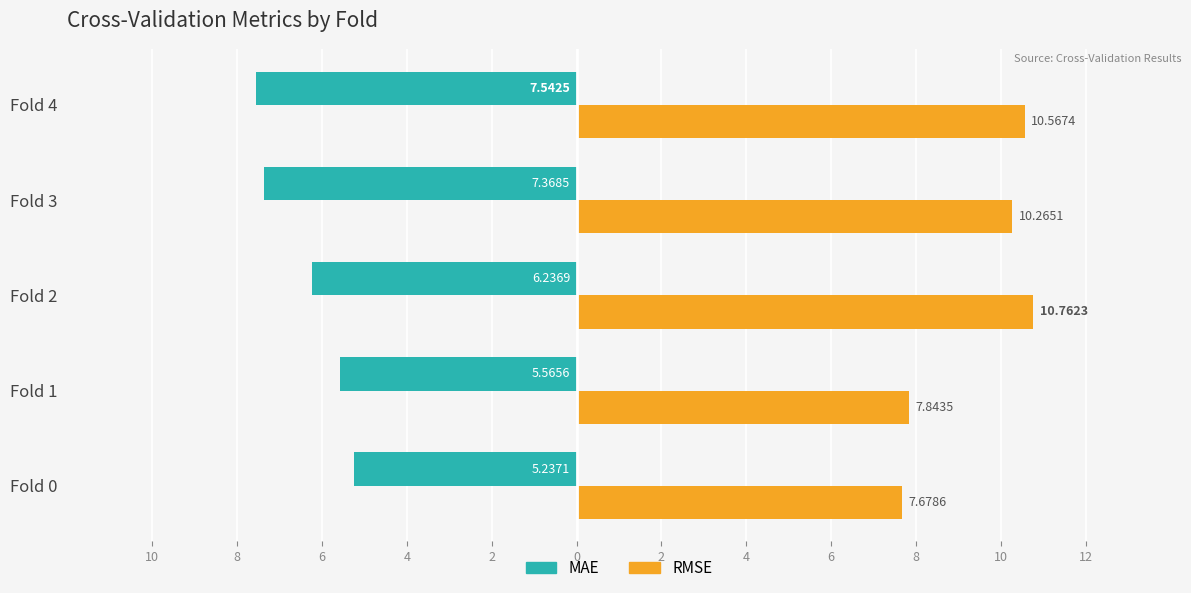

What are all the series names shown in the legend?

MAE, RMSE